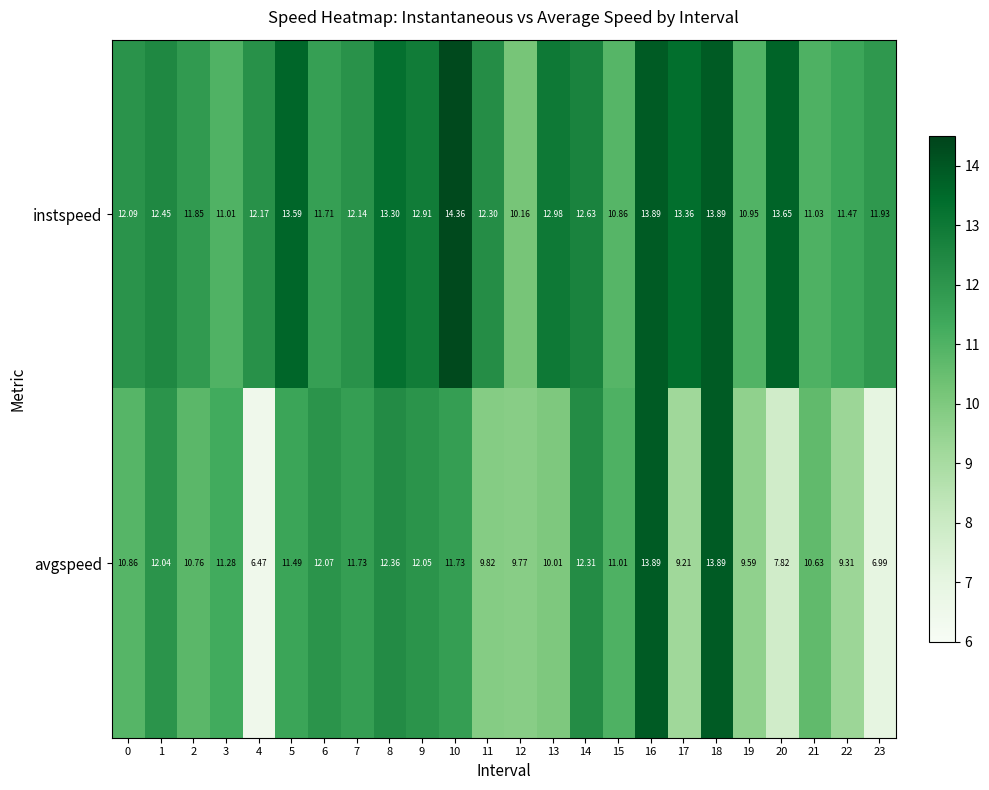

Rank the series by their maximum value, from highest to lowest.

instspeed, avgspeed